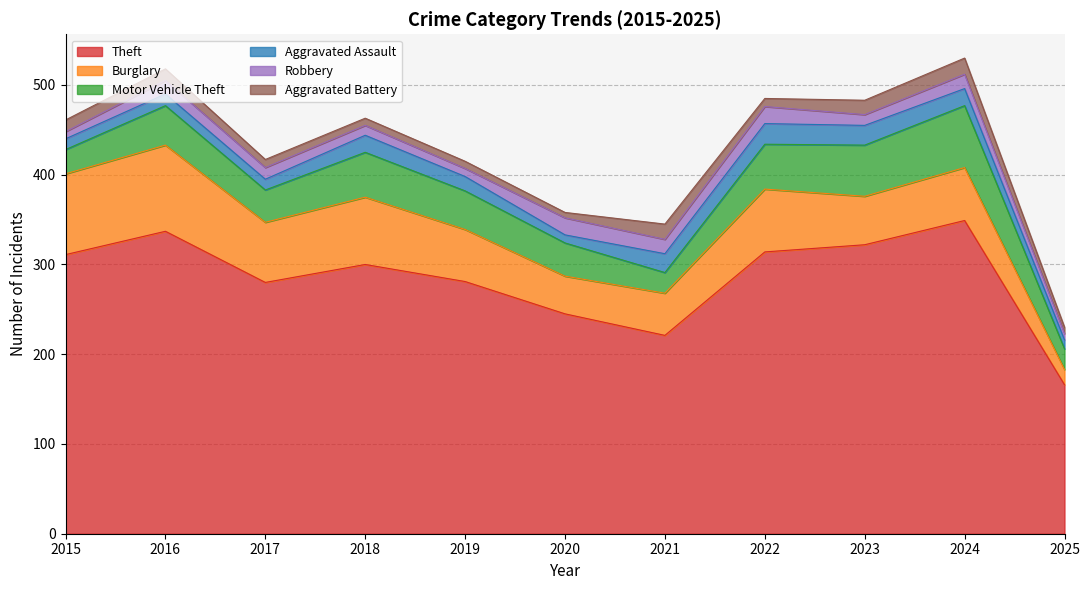

What is the value of the Robbery point at the 3rd from the left?

13